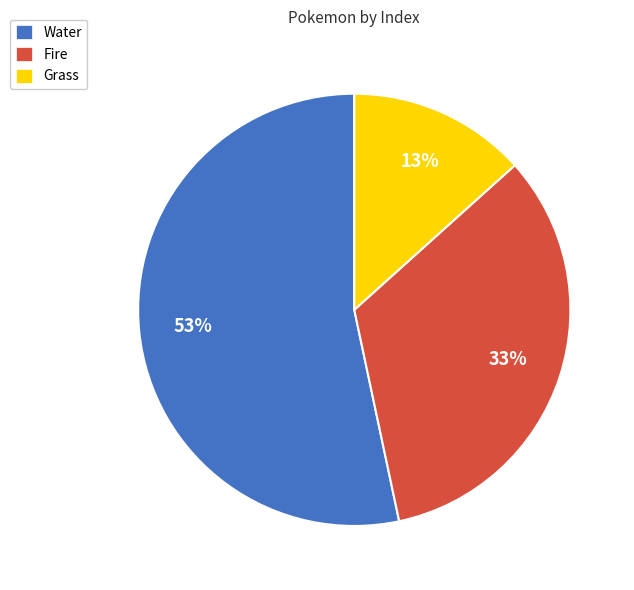

Does any single category account for the majority?

Yes